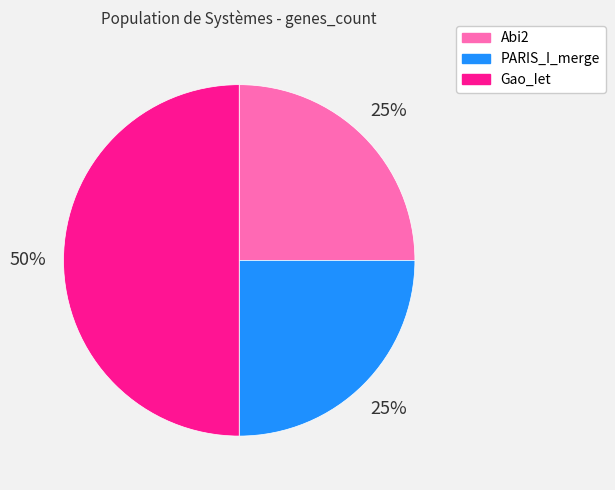

Count the number of slices in the pie.

3